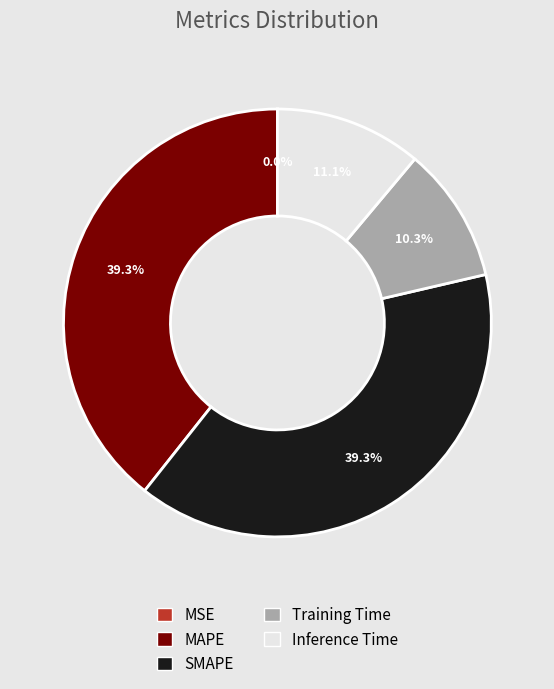

How much of the chart is everything except SMAPE?

60.7%